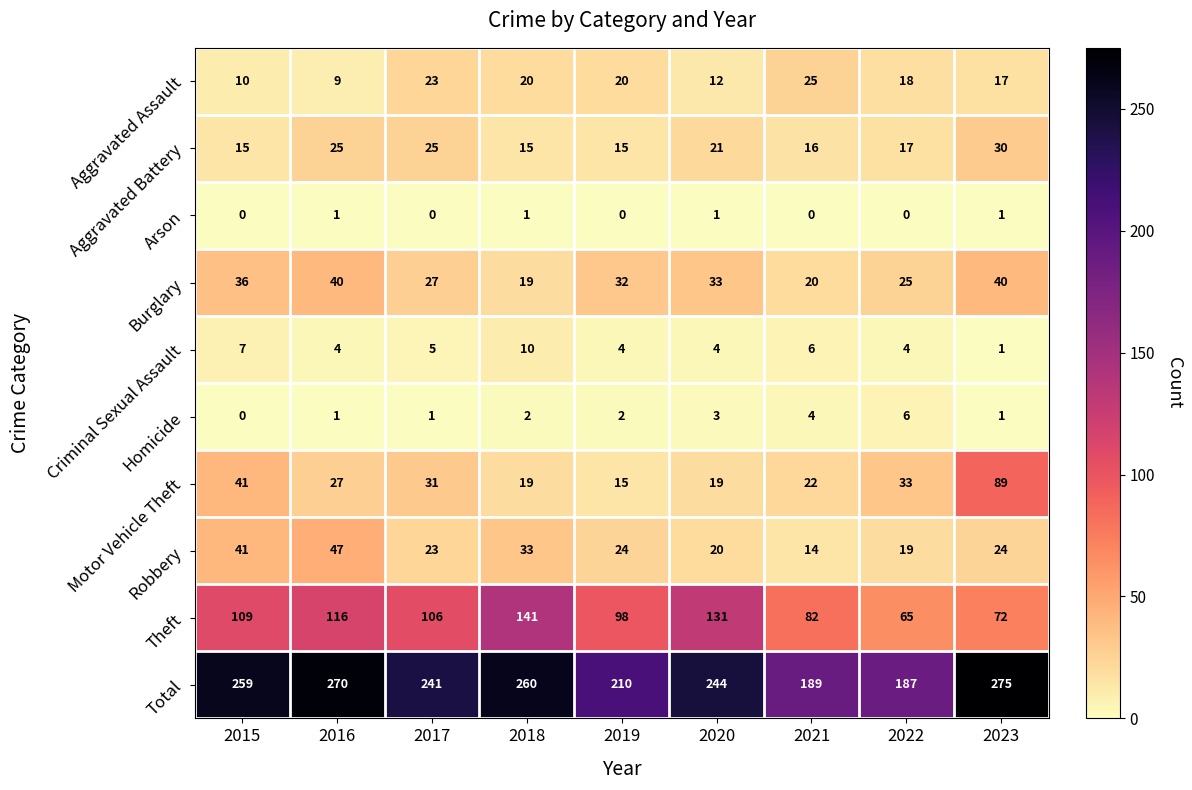

How many data points does each series have?

9